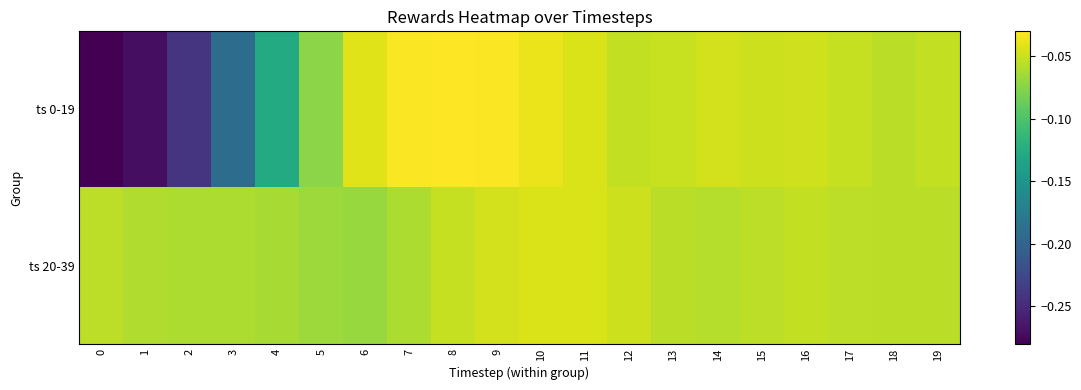

Reading left to right, list all the values displayed in this chart.

ts 0-19: 0=-0.3	1=-0.3	2=-0.2	3=-0.2	4=-0.1	5=-0.1	6=-0.0	7=-0.0	8=-0.0	9=-0.0	10=-0.0	11=-0.0	12=-0.1	13=-0.1	14=-0.0	15=-0.0	16=-0.0	17=-0.1	18=-0.1	19=-0.1
ts 20-39: 0=-0.1	1=-0.1	2=-0.1	3=-0.1	4=-0.1	5=-0.1	6=-0.1	7=-0.1	8=-0.1	9=-0.0	10=-0.0	11=-0.0	12=-0.0	13=-0.1	14=-0.1	15=-0.1	16=-0.1	17=-0.1	18=-0.1	19=-0.1